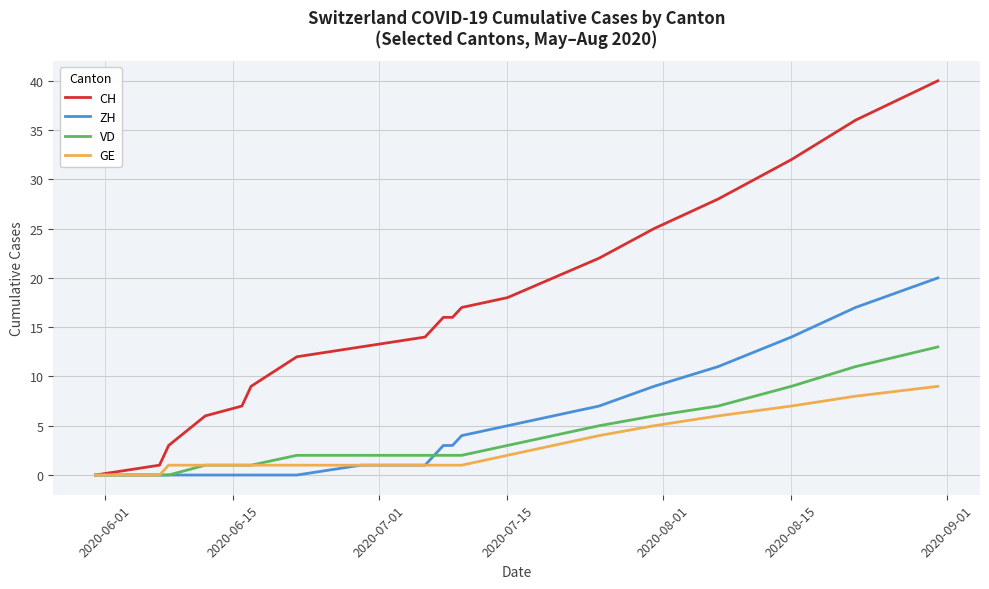

Which series has the largest total across all categories?

CH